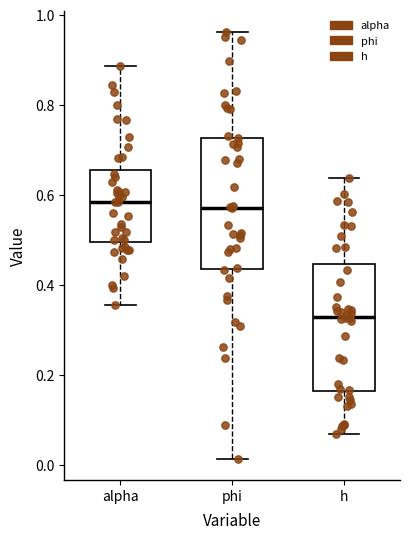

Where is the upper edge of the box for h on the y-axis? The values are not printed on the chart, so give them approximately, as read against the axis.

0.44